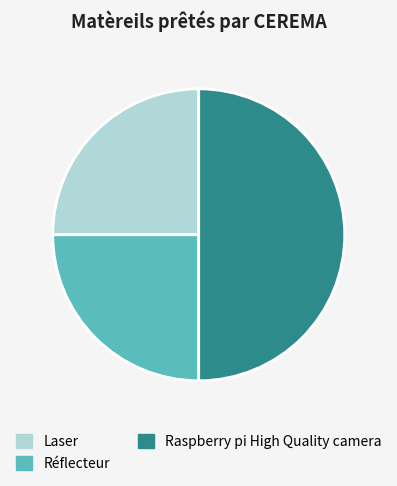

How many slices are in this pie chart?

3